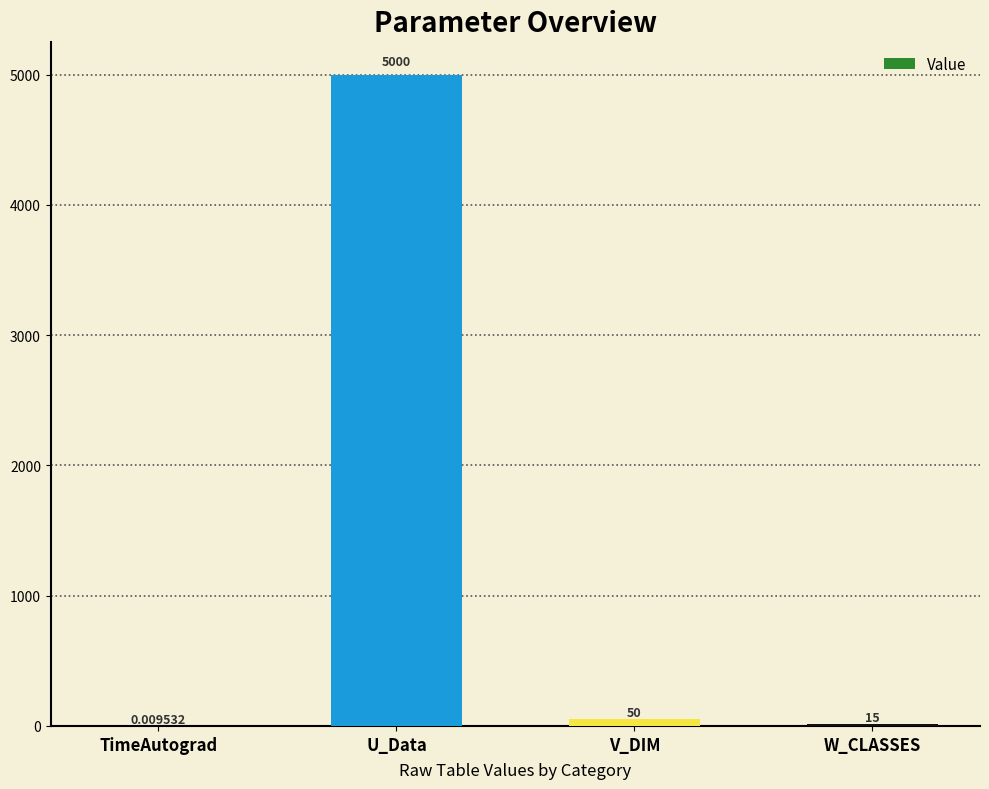

The chart shows a value of 2594.4 at U_Data. True or false?

False